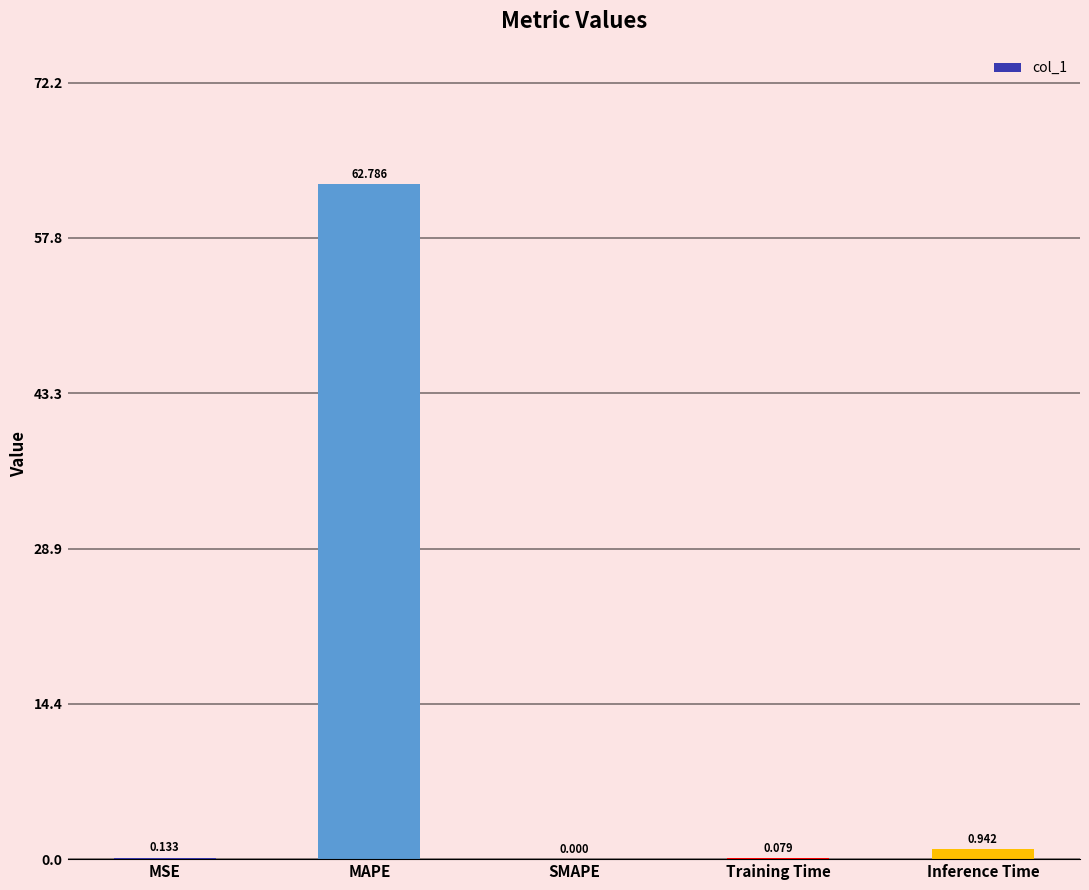

At which category does the chart reach its peak across all series?

MAPE